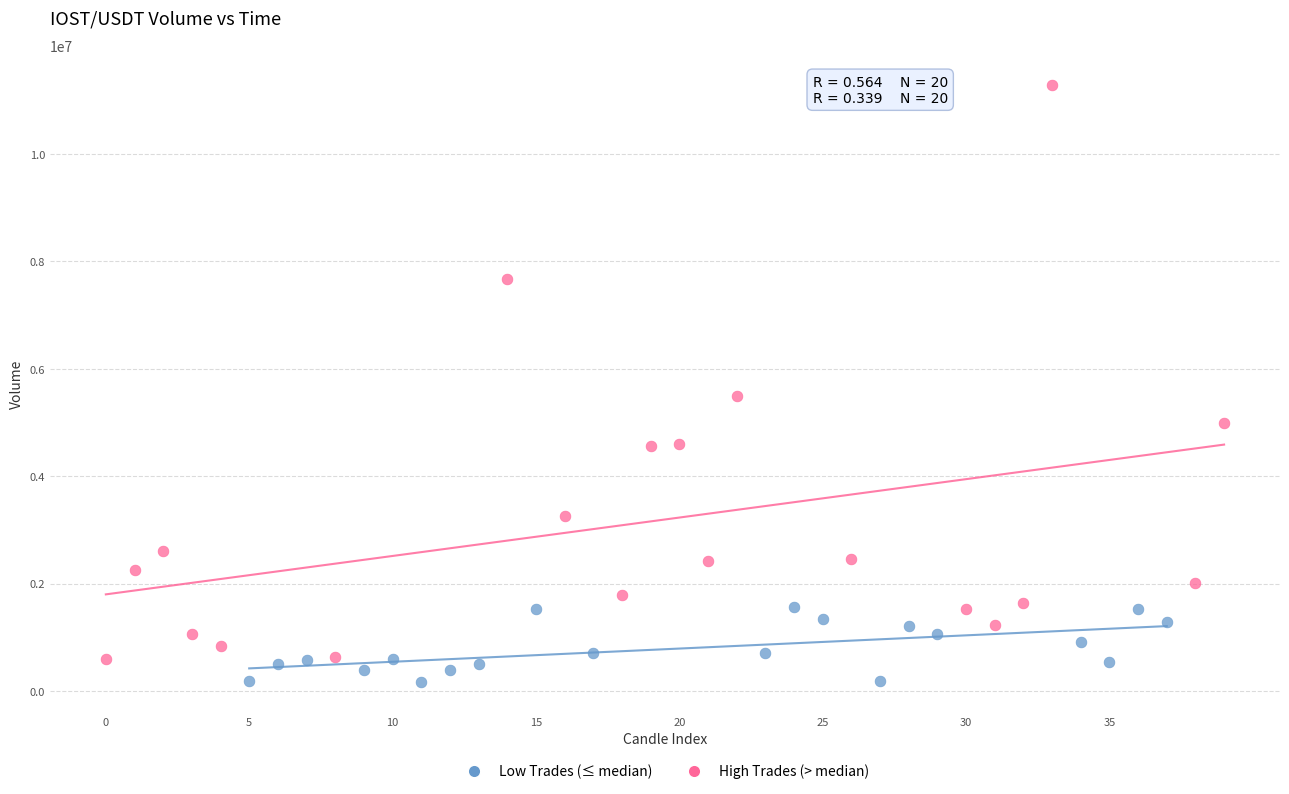

Which series has the largest Y range (max minus min)?

High Trades (> median)